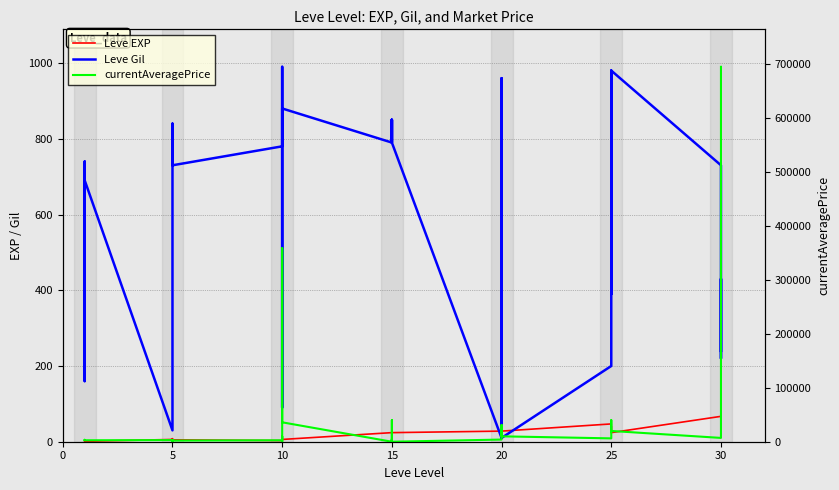

Reading left to right, what are all the values shown in this chart?

Leve EXP: 1	2	1	1	2	1	6	6	8	6	6	5	3	9	9	13	6	6	24	21	24	21	20	24	28	16	28	28	12	28	47	36	24	41	36	24	67	99	34	36
Leve Gil: 690	220	690	160	740	690	30	30	460	840	840	730	780	990	990	90	880	880	790	850	790	850	790	790	10	800	10	10	960	10	200	390	980	630	390	980	730	220	430	240
currentAveragePrice: 3307	3309	2996	3515	3000	2661	2999	3015	3313	3001	0	2139	2658	9999	0	9987	359000	35999	0	39999	0	3003	5009	0	4006	31098	29797	10010	24977	10000	6216	18999	29495	39999	18999	19974	7061	8000	13496	695495